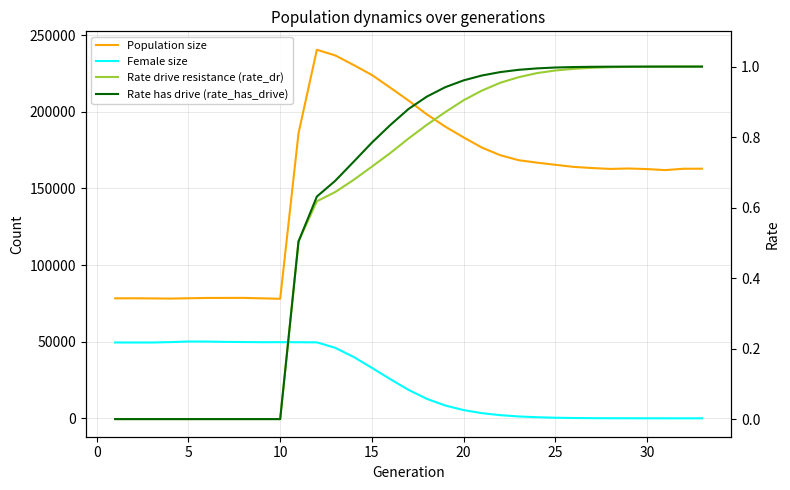

Is the value of Rate drive resistance (rate_dr) at 15 greater than the value of Female size at 5?

No